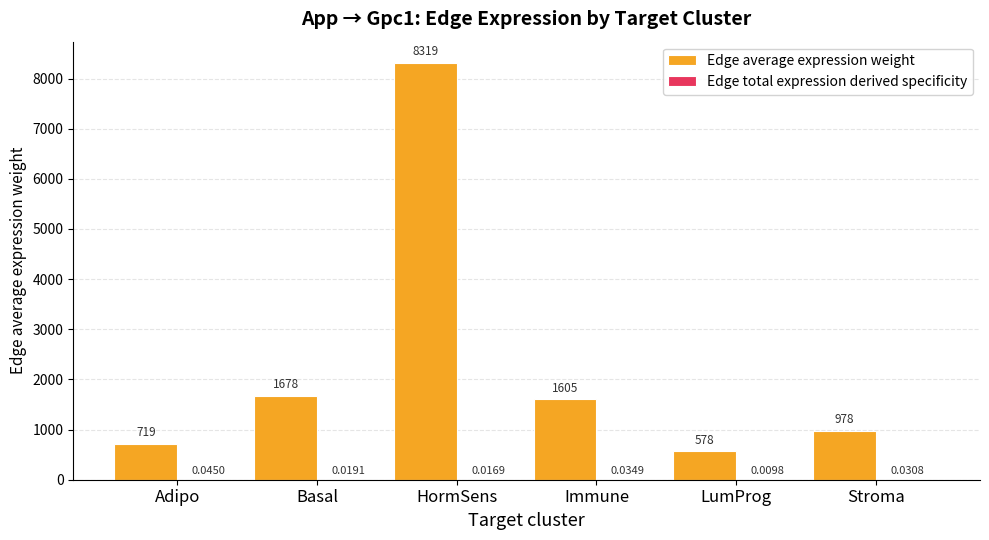

Between Adipo and Stroma, which series saw the biggest shift?

Edge average expression weight